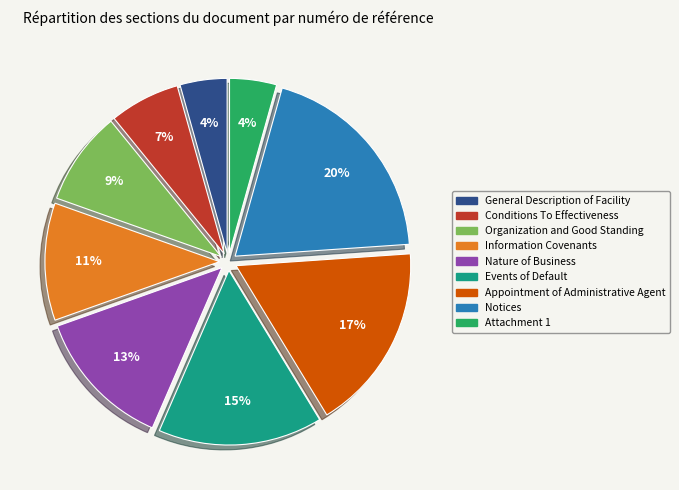

To the nearest percent, what portion does Information Covenants represent?

11%